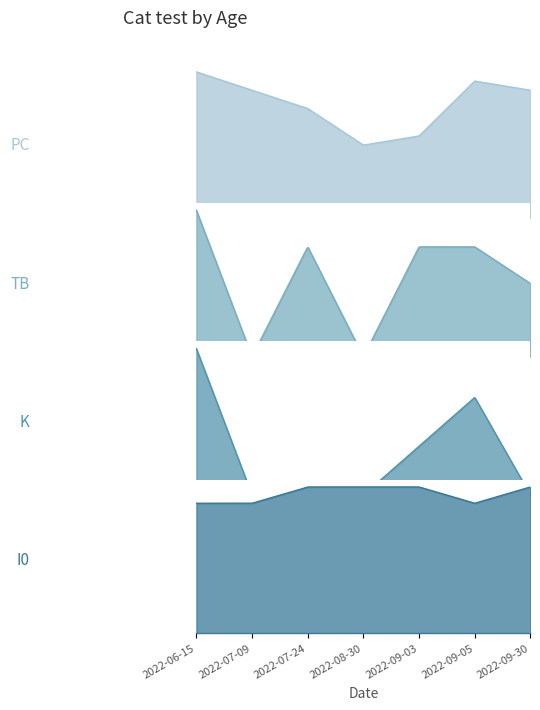

Where is the first local maximum for PC?

2022-09-05